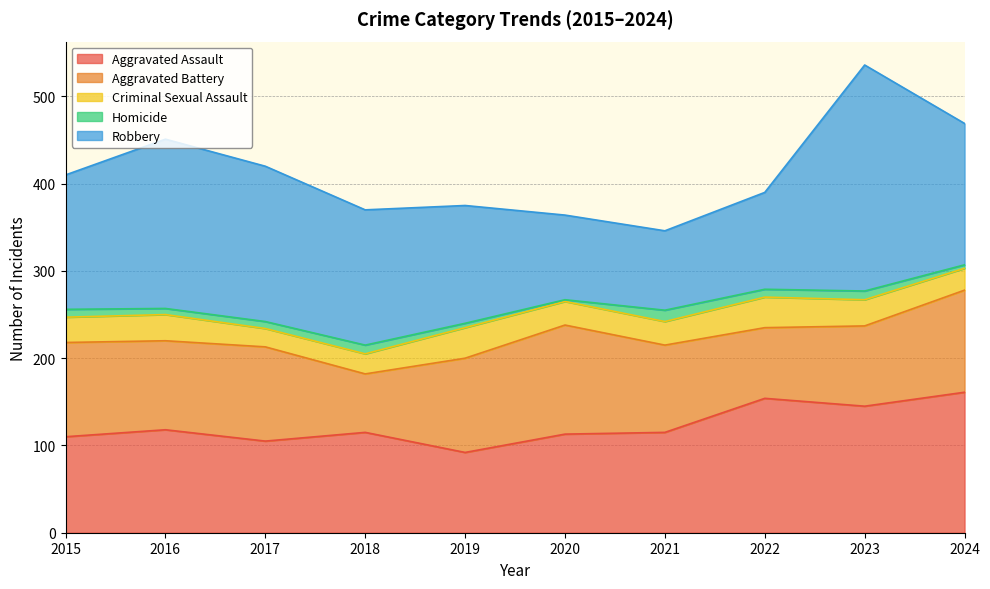

At which category does the chart reach its minimum across all series?

2020